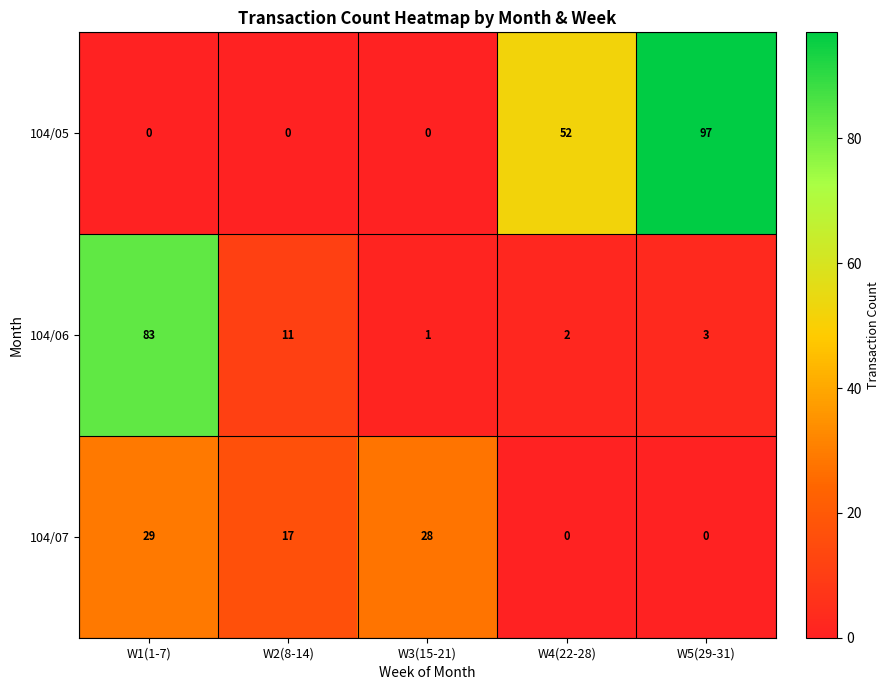

Where is 104/07 nearest to the value 14?

W2(8-14)